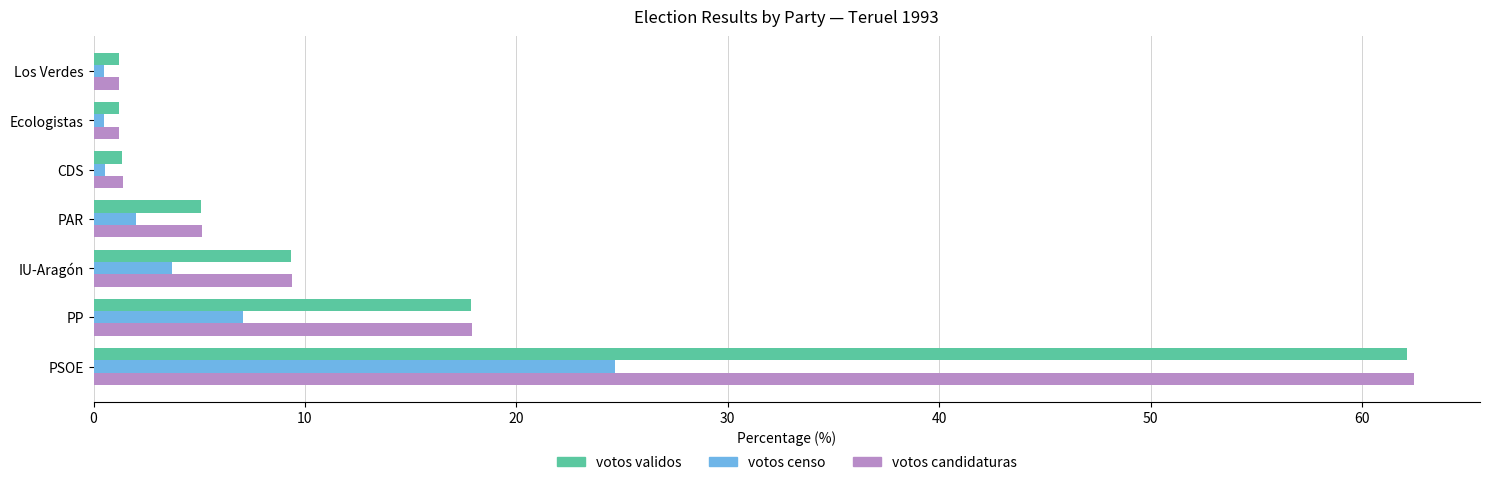

At which category does the chart reach its peak across all series?

PSOE